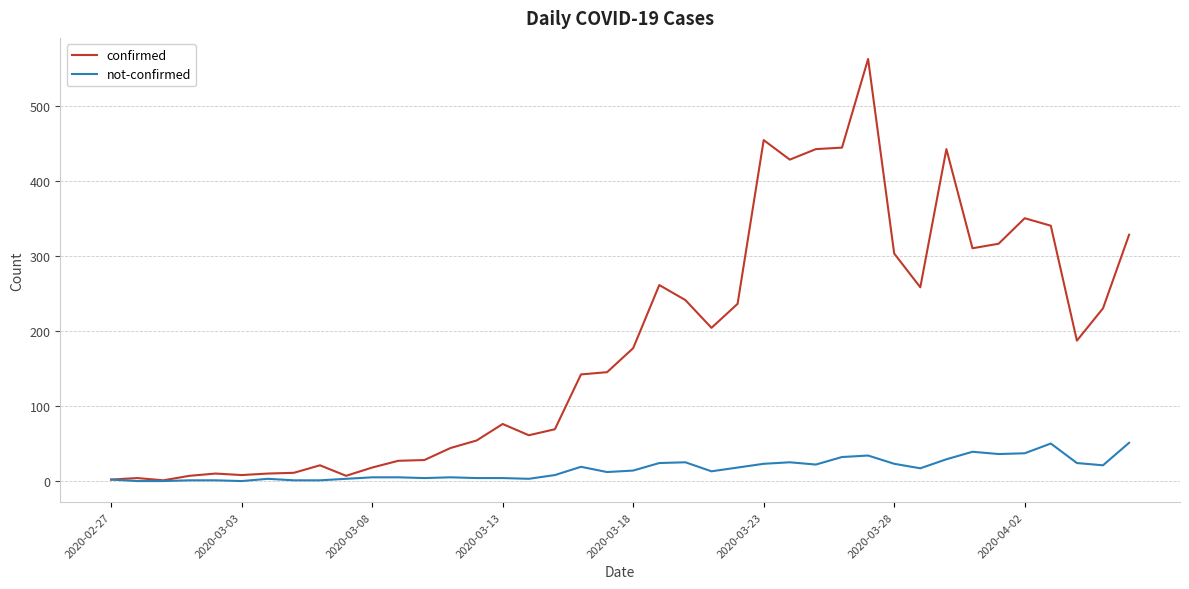

Rank the series by their maximum value, from lowest to highest.

not-confirmed, confirmed